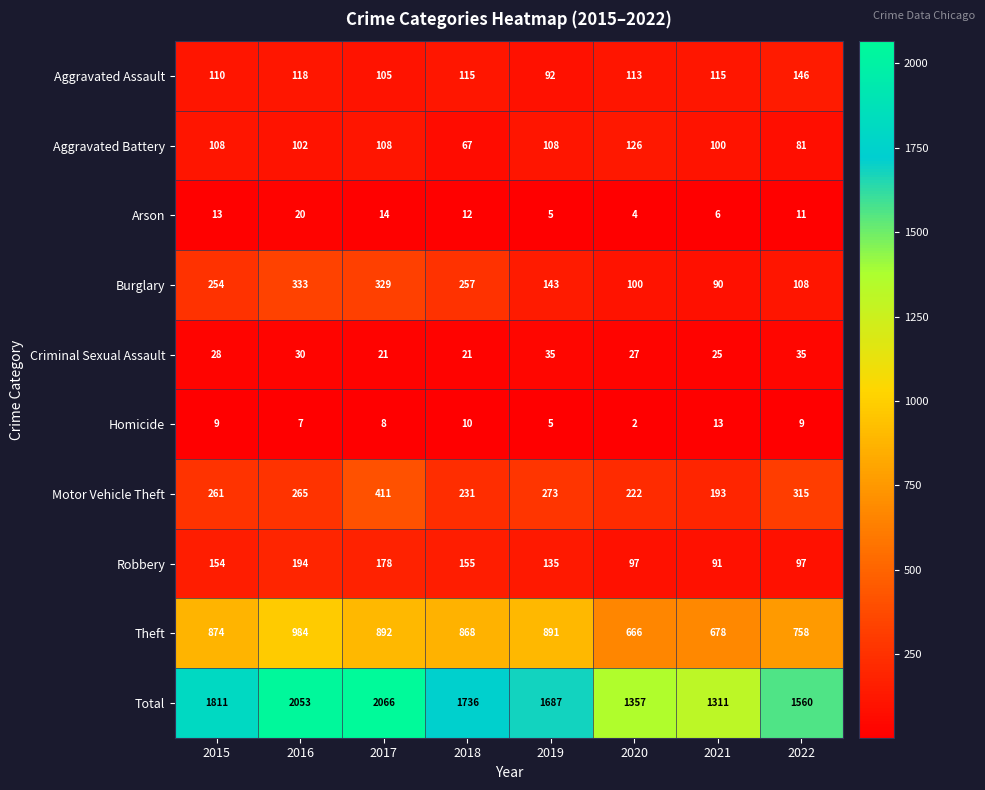

What is the difference between the second highest and second lowest values in the Criminal Sexual Assault series?

14